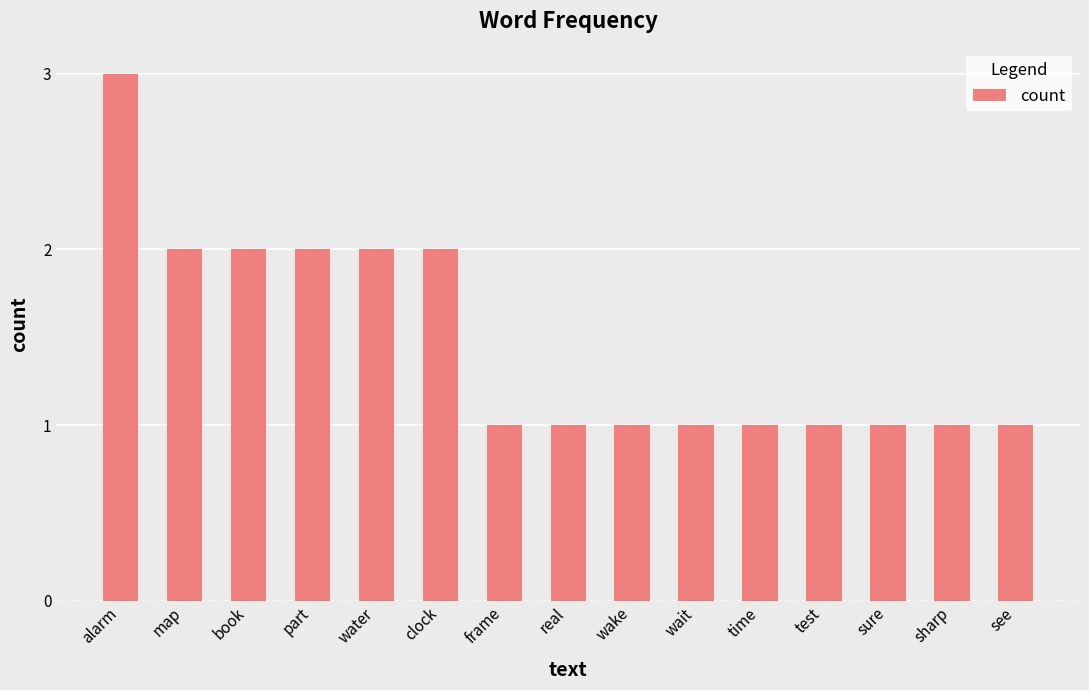

How many categories are shown in the chart?

15